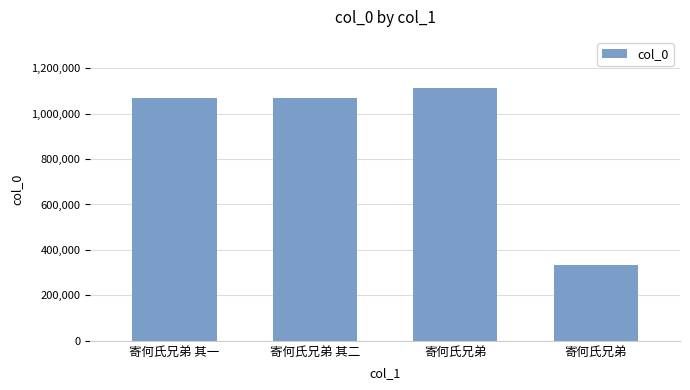

At which label is the value closest to 724427?

寄何氏兄弟 其一